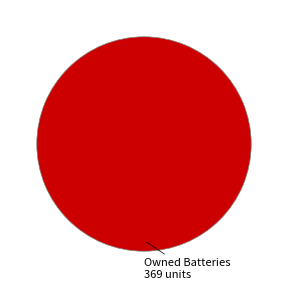

Count the number of slices in the pie.

1